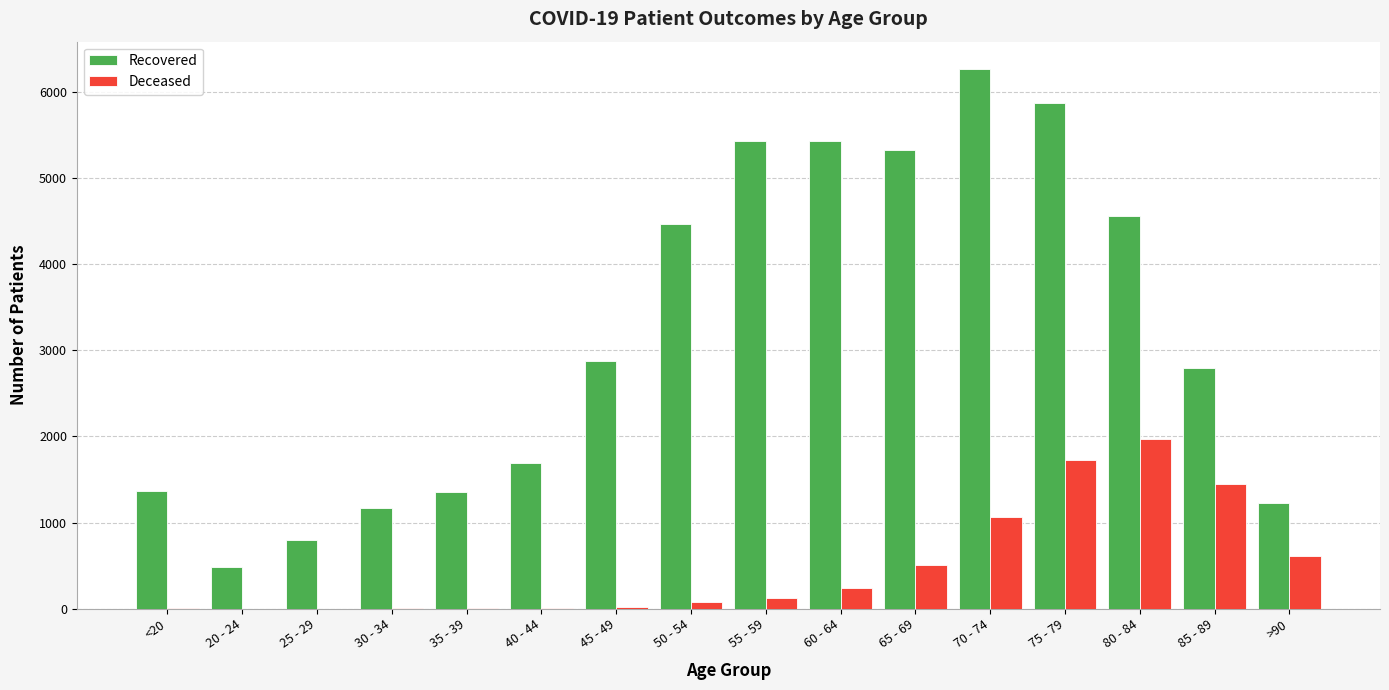

At which category is the sum across all series the highest?

75 - 79